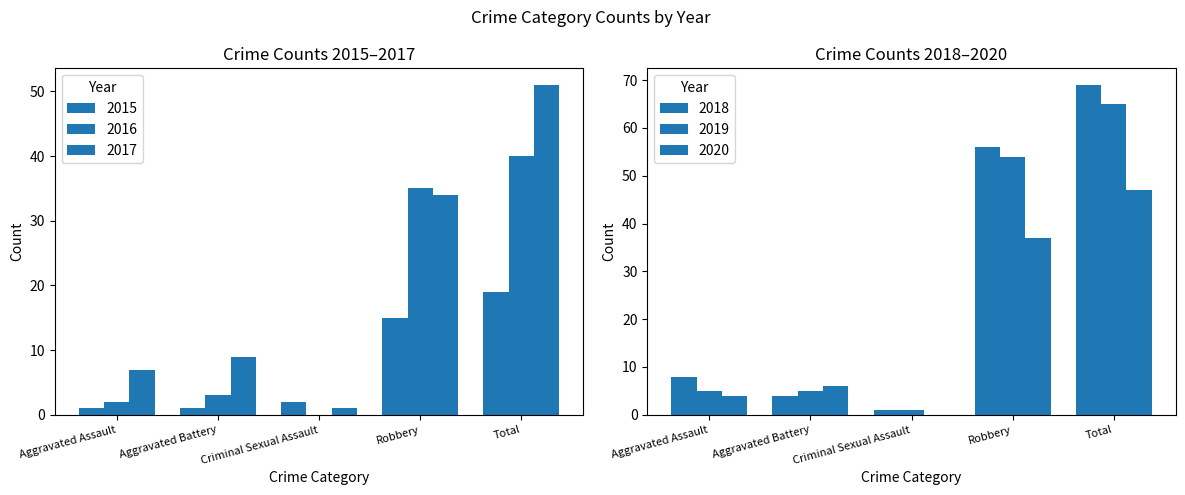

Reading right to left, list all the values displayed in this chart.

2015: 19	15	2	1	1
2016: 40	35	0	3	2
2017: 51	34	1	9	7
2018: 69	56	1	4	8
2019: 65	54	1	5	5
2020: 47	37	0	6	4